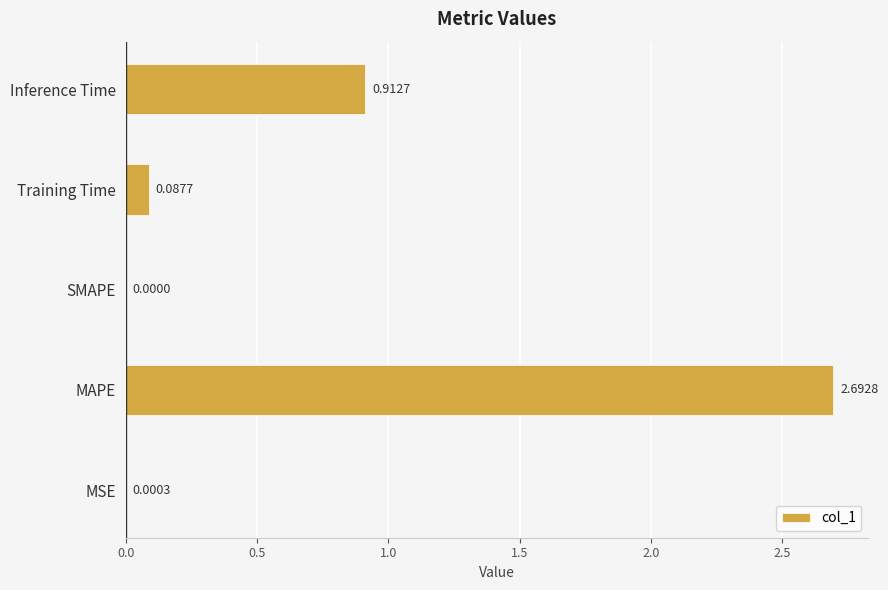

Which has a higher value, MSE or SMAPE?

MSE